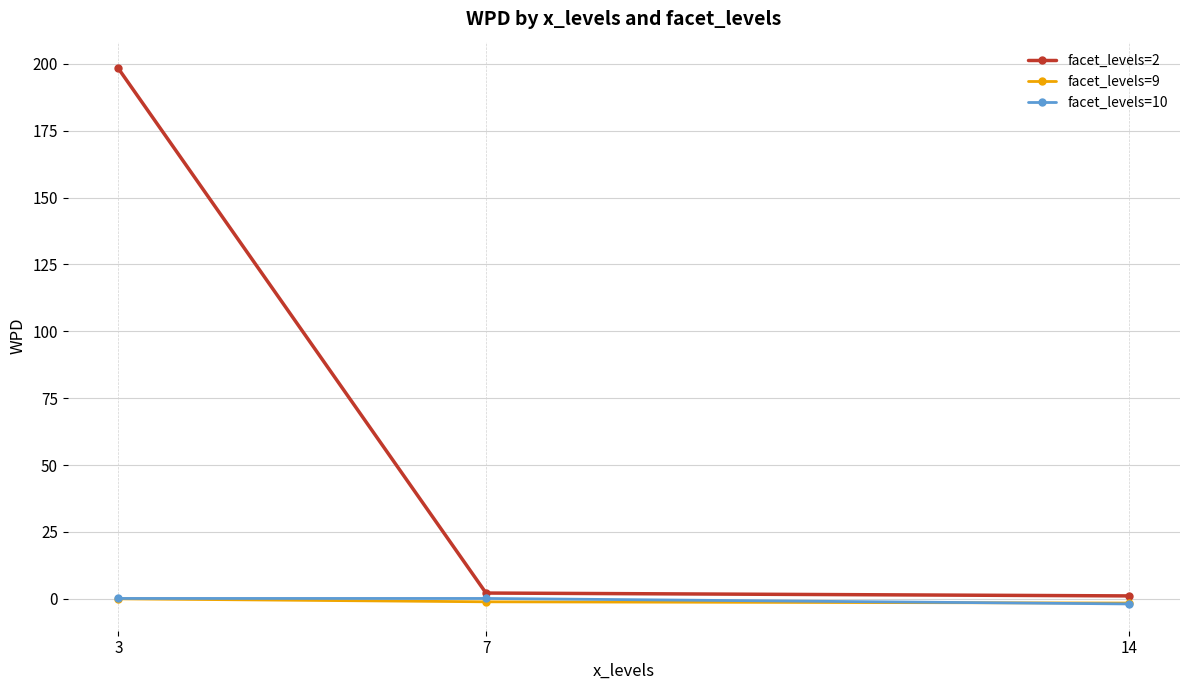

Count the number of data series in this chart.

3